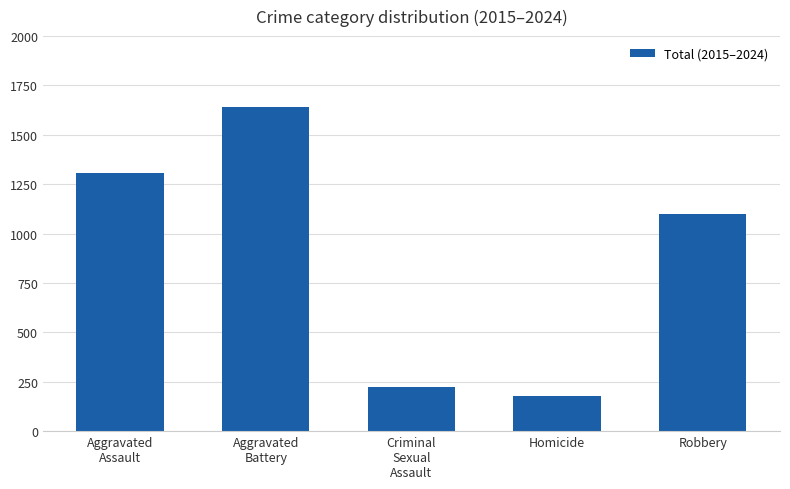

Where does the data first go above 1099?

Aggravated
Assault